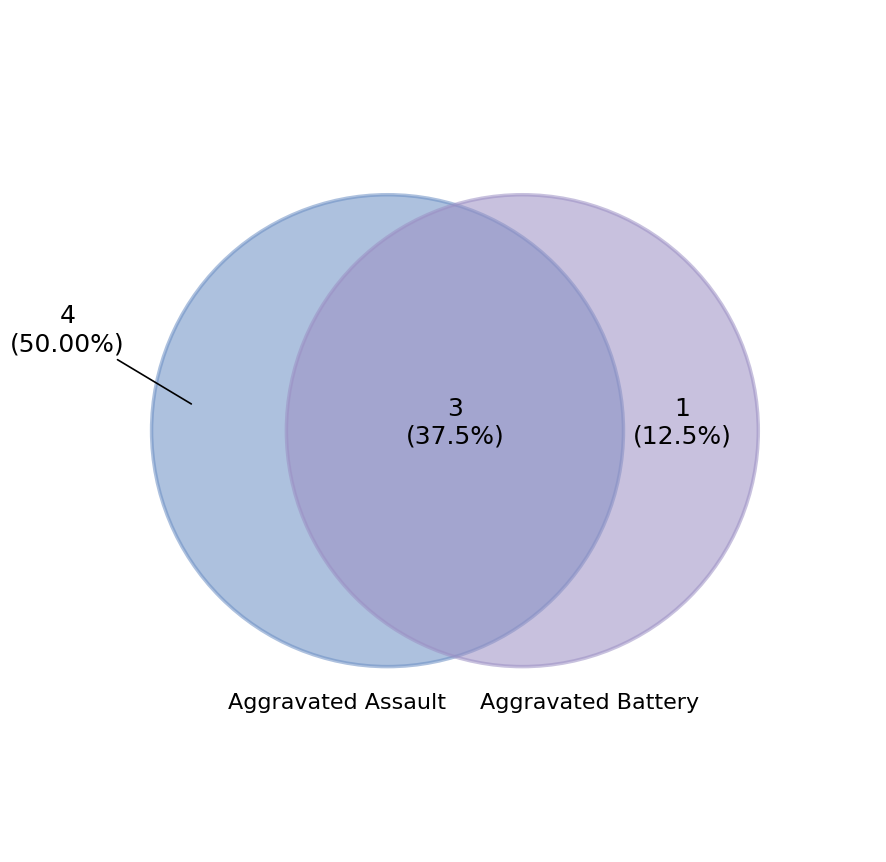

To the nearest percent, what percentage of the pie is Aggravated Battery?

12%